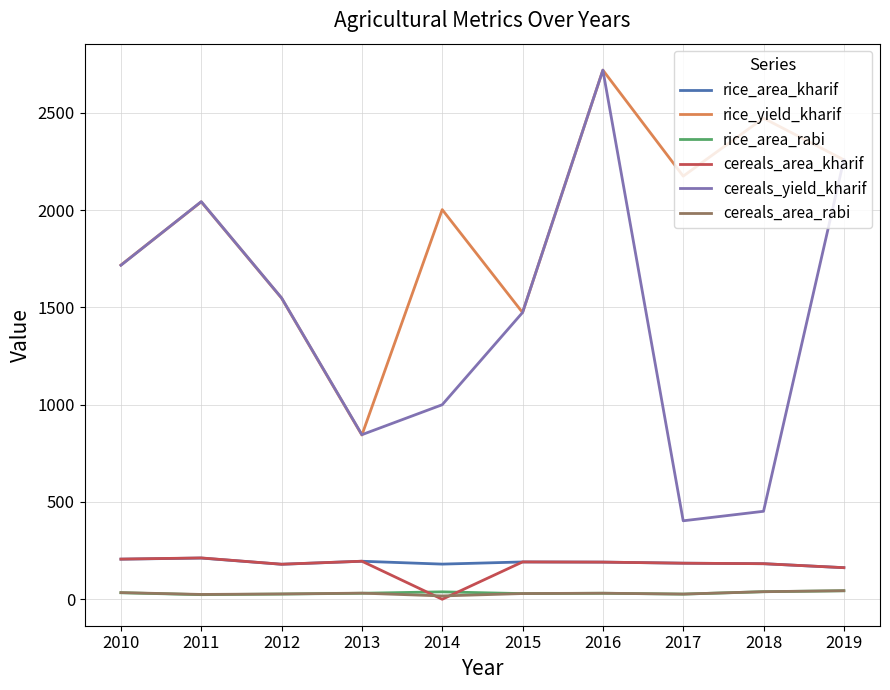

Is it true that rice_area_rabi equals 30.9 at 2013?

True